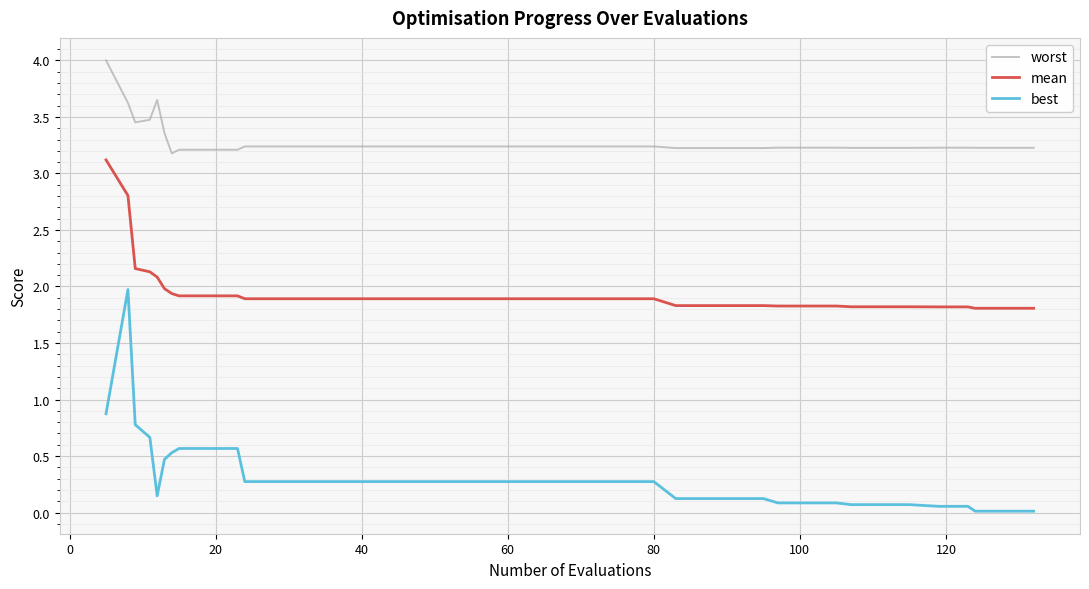

Which series has the largest total across all categories?

worst